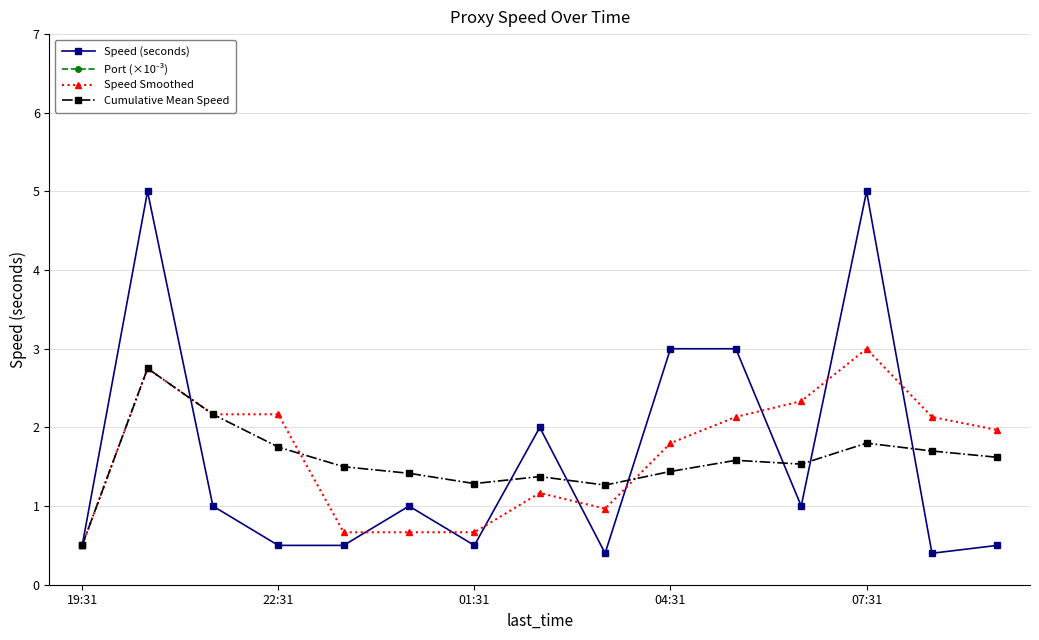

In Speed (seconds), how many points are lower than both neighbors (excluding endpoints)?

4